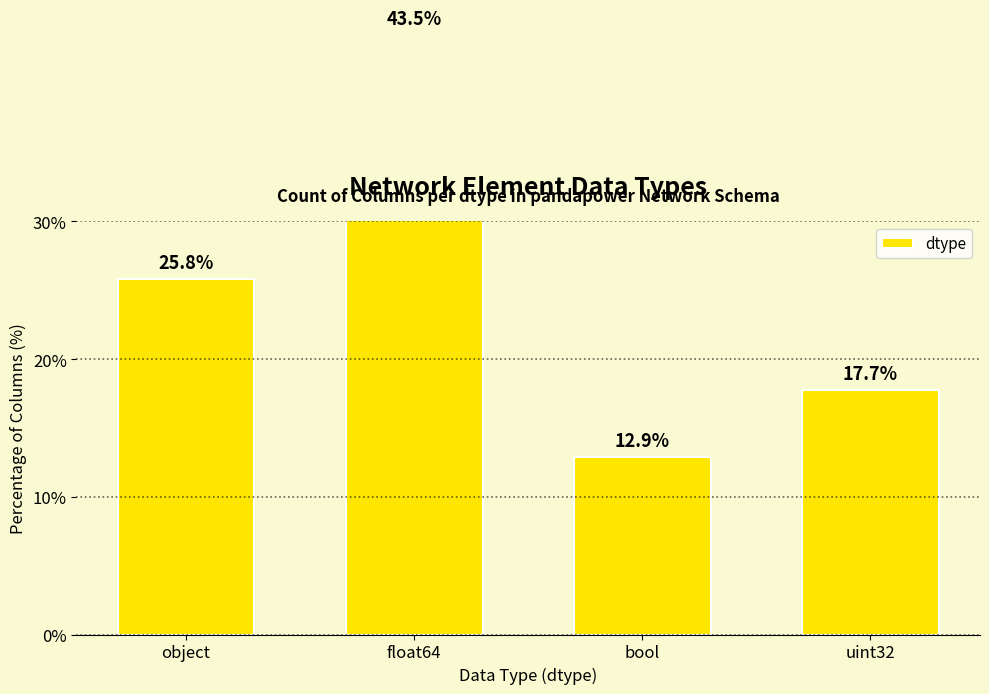

What is the minimum value shown in the chart?

12.9